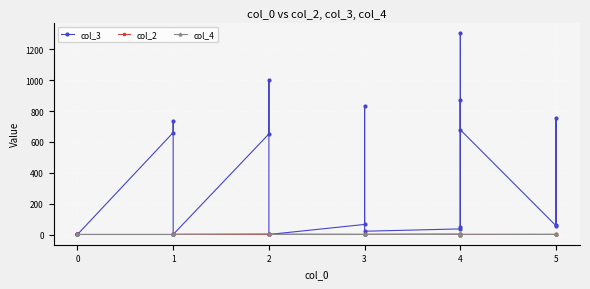

How many times do col_2 and col_4 cross each other?

4